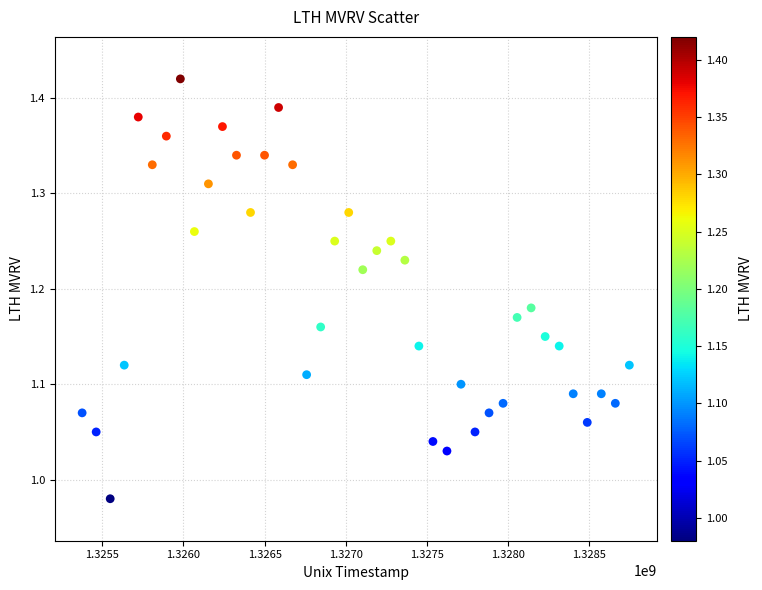

What is the range of X values (max minus min)?

3369600.0